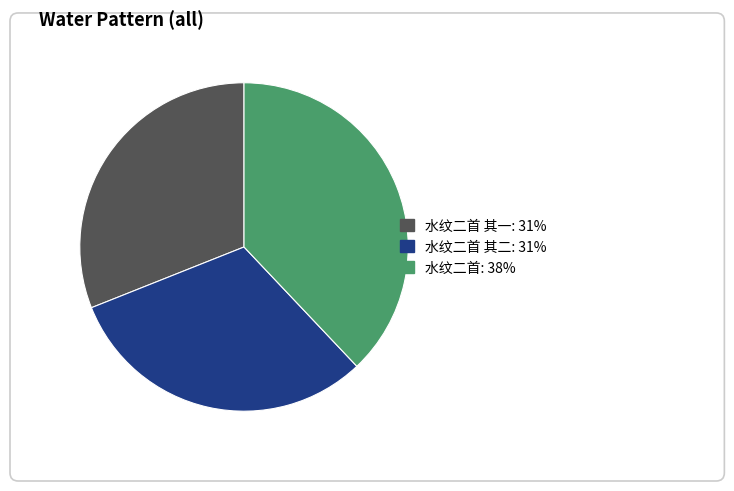

Is there any slice that represents more than half of the pie?

No